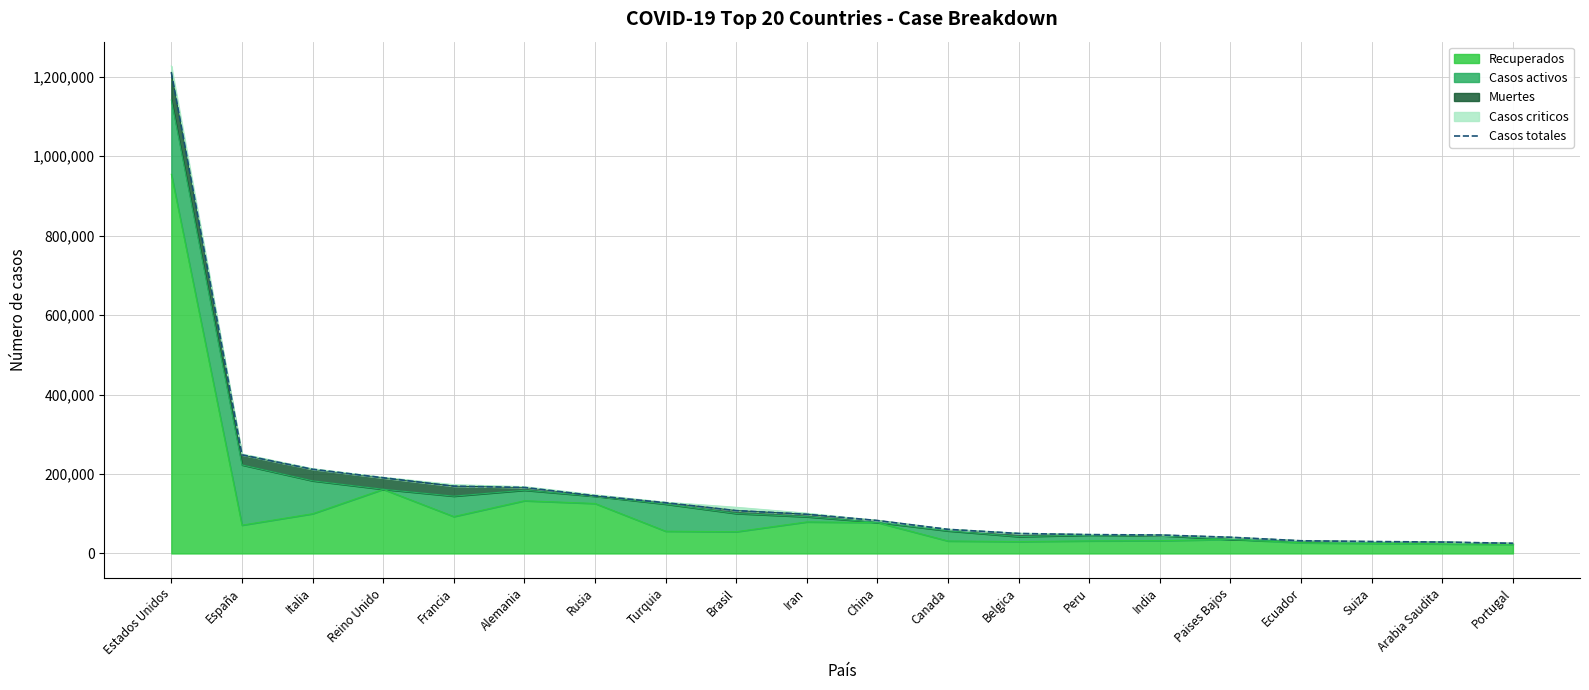

Where is the data nearest to the value 618368?

España